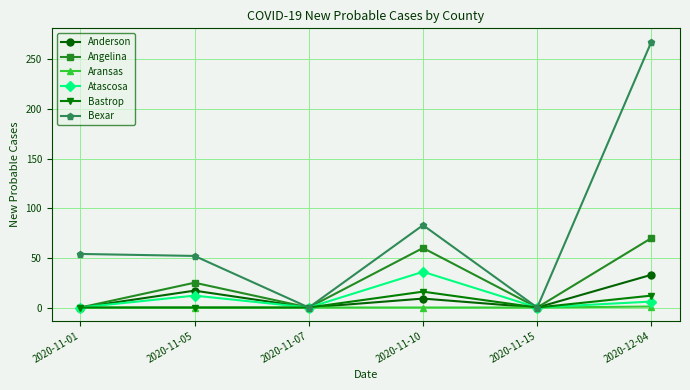

How many series are shown in this chart?

6